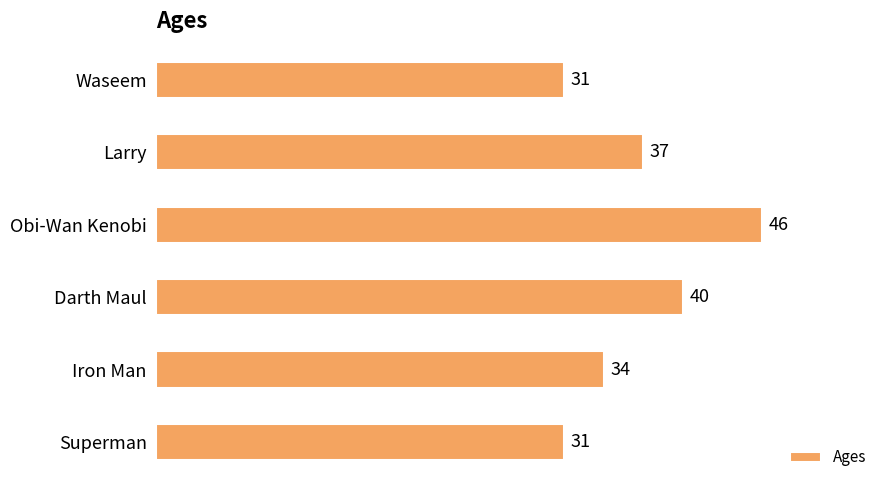

What is the sum of all values?

219